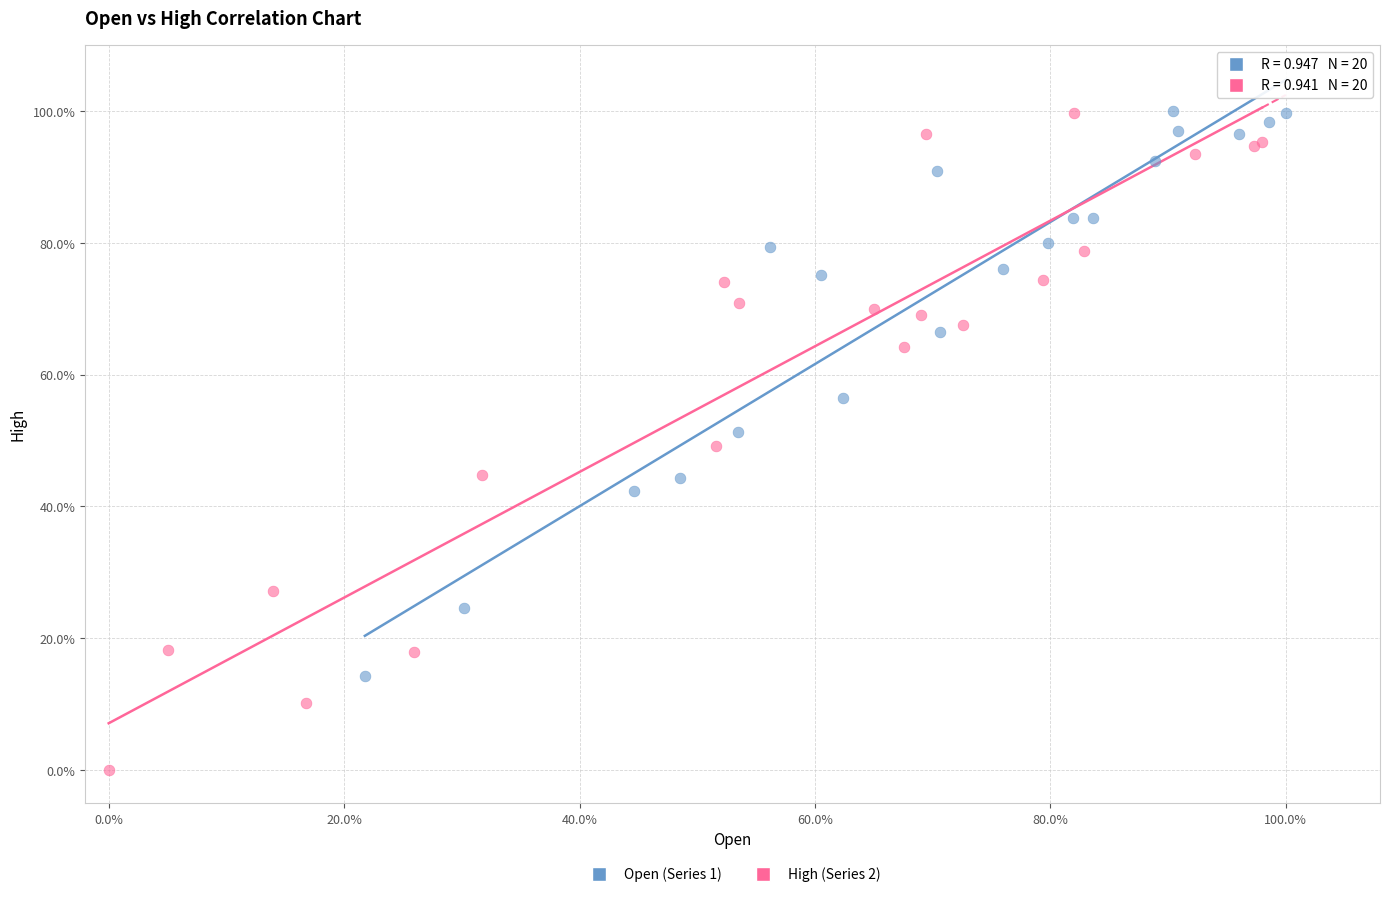

Which series has the largest Y range (max minus min)?

High (Series 2)